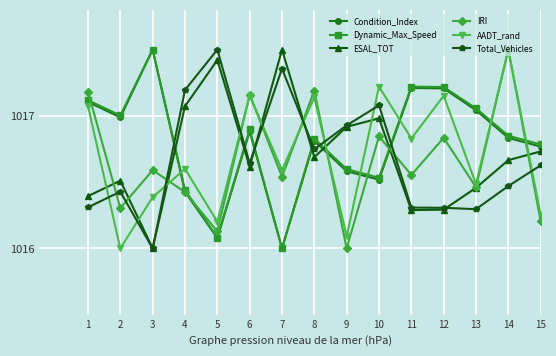

What is the value of the IRI point at the 15th from the left?

1016.2